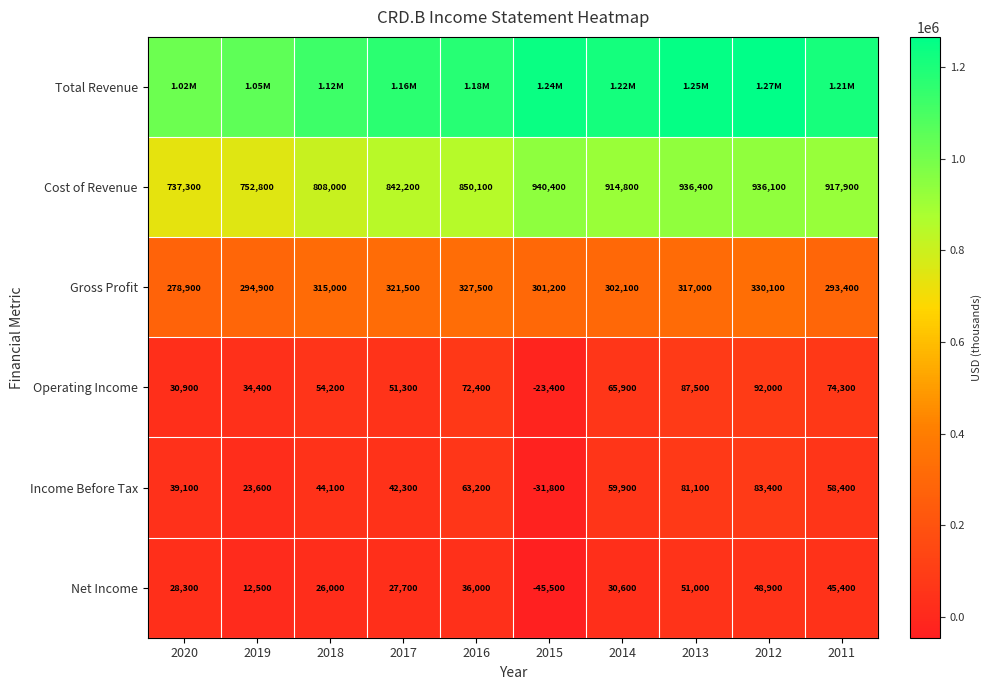

Is it true that Cost of Revenue equals 936400 at 2013?

True